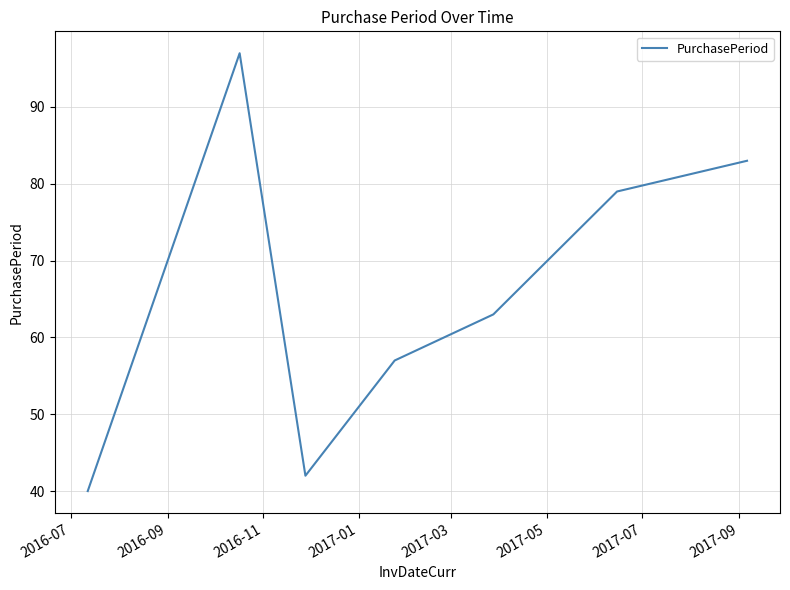

What is the maximum value shown in the chart?

97